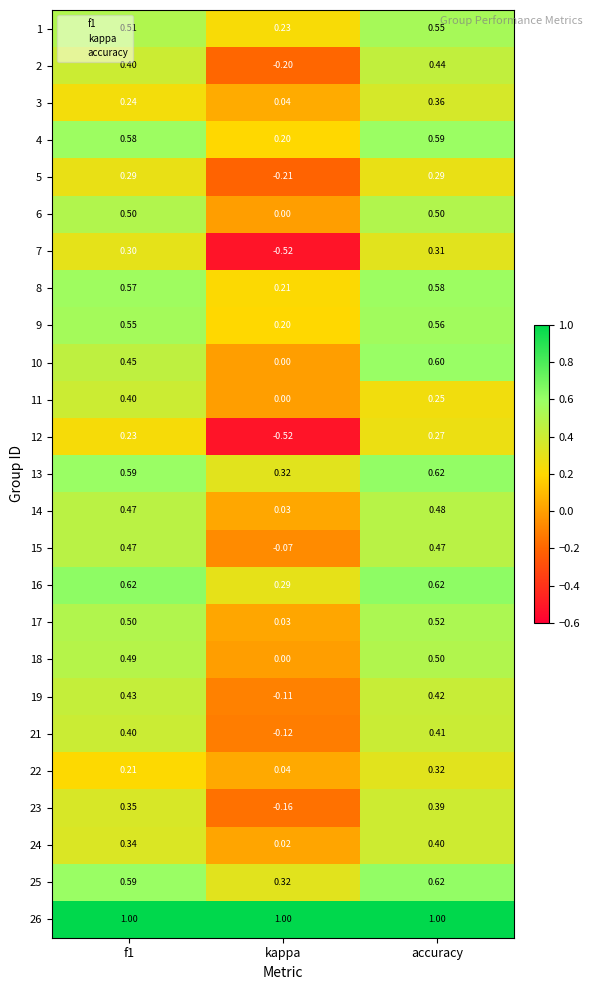

At which label does 16 reach its minimum?

kappa